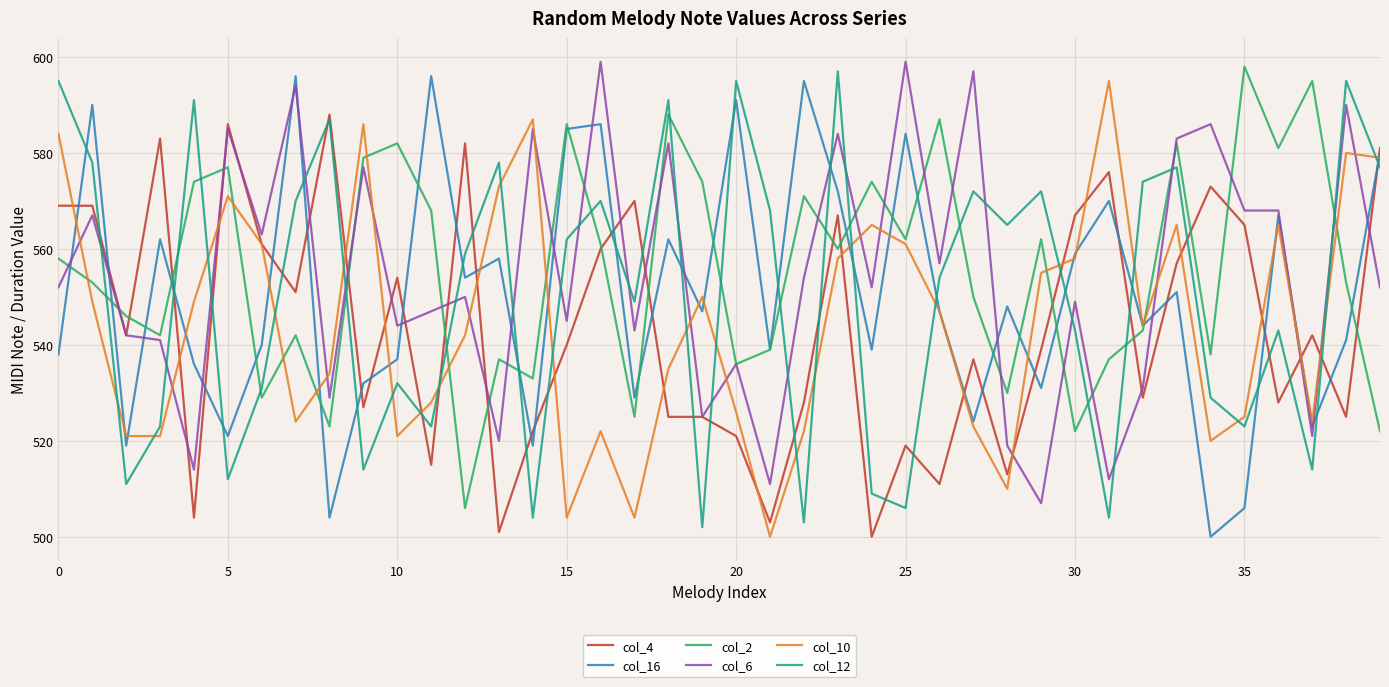

What is the maximum value shown in the chart?

599